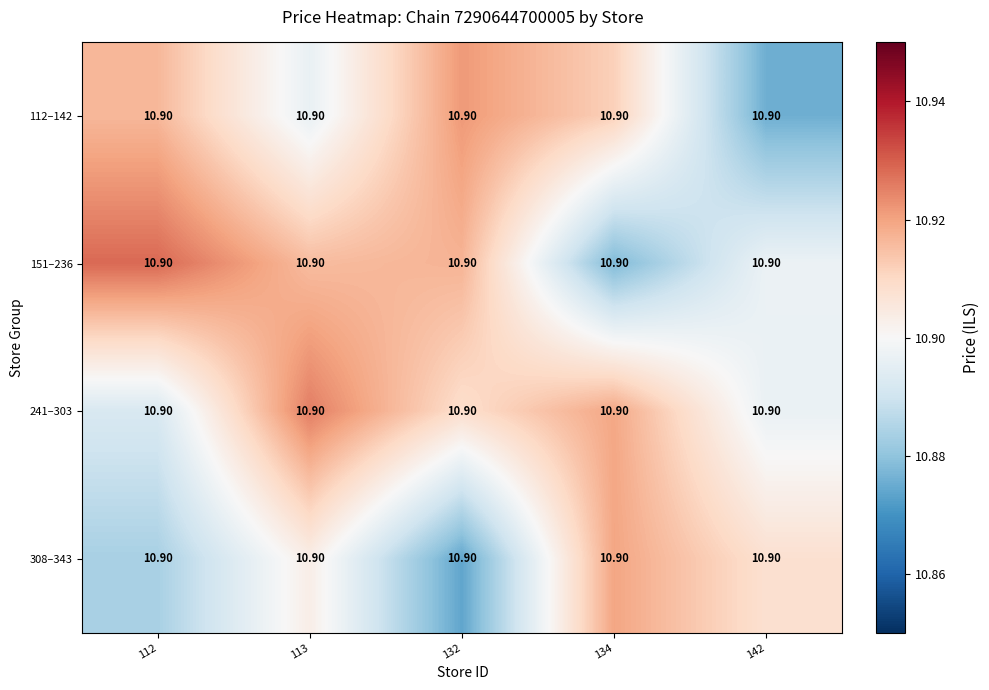

What is the maximum value shown in the chart?

10.9